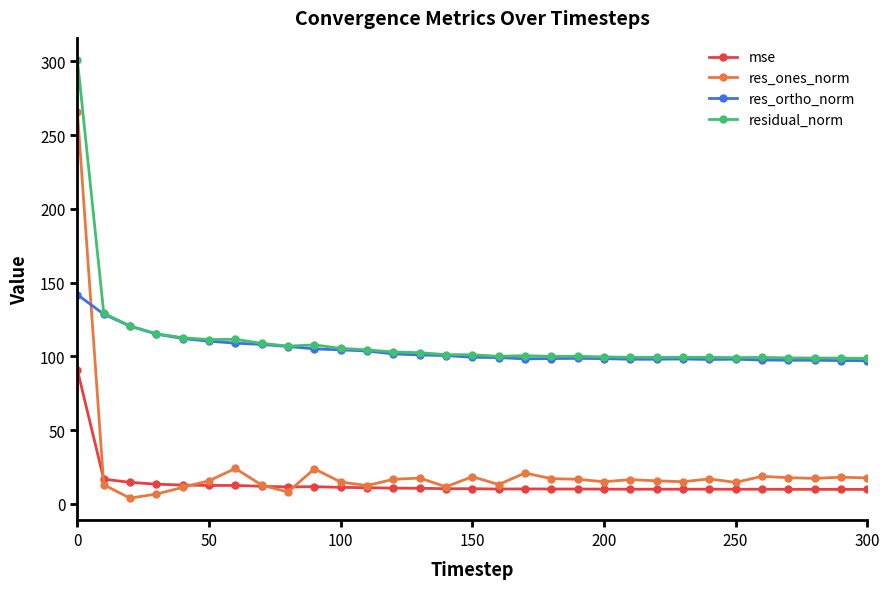

Which series has the largest range (max minus min)?

res_ones_norm